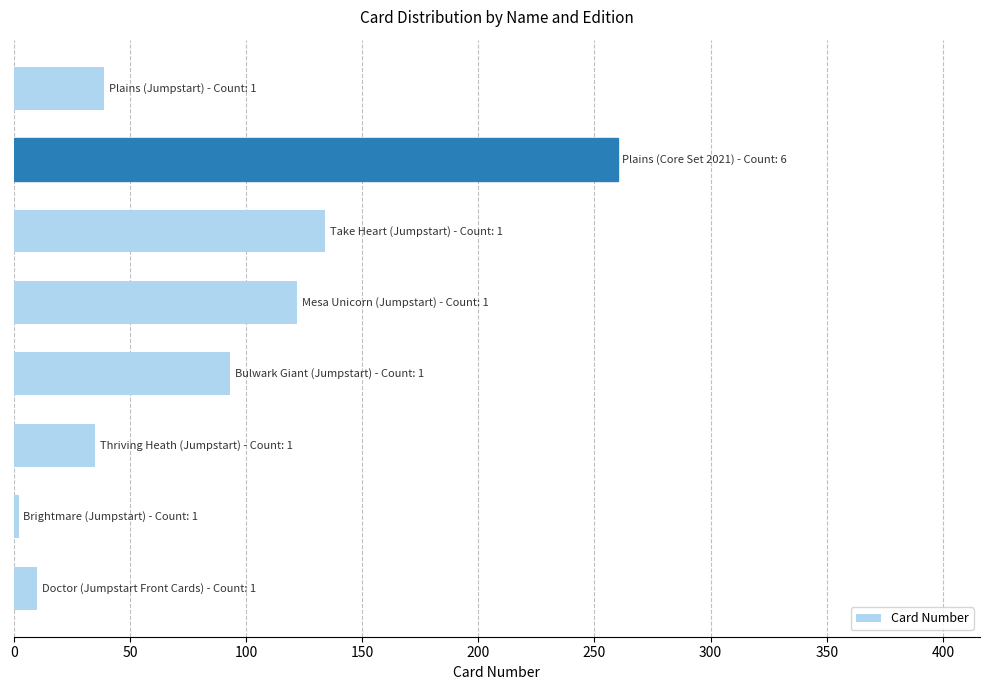

What is the greatest value displayed?

260